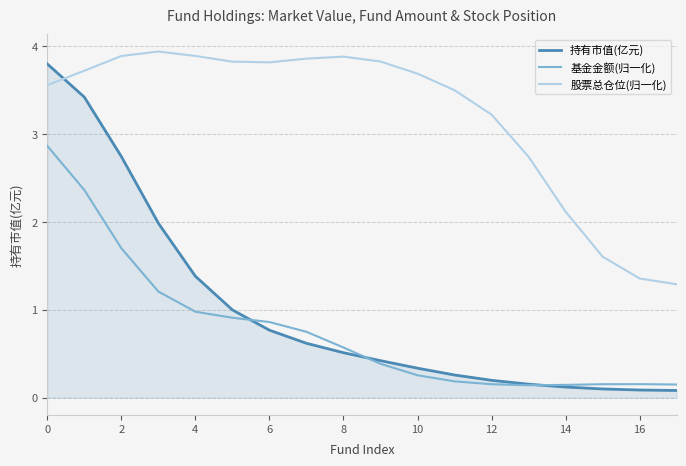

Which series has the largest total across all categories?

股票总仓位(归一化)